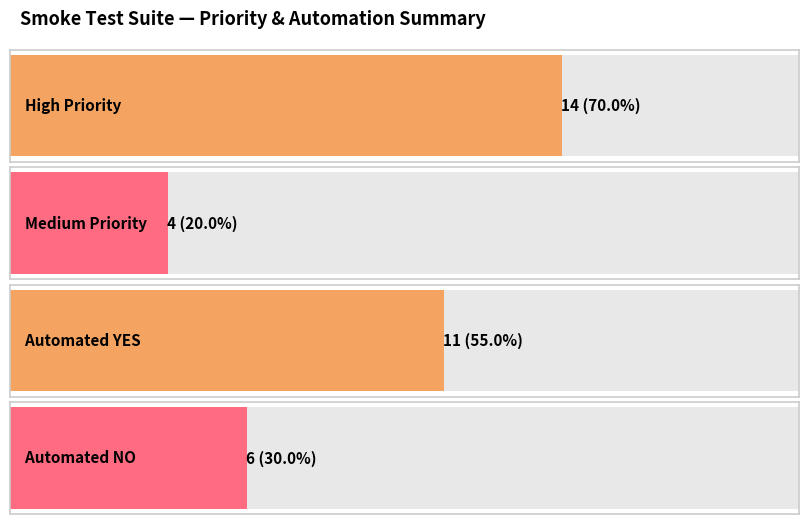

The value of NO at Priority: High is 1. True or false?

False